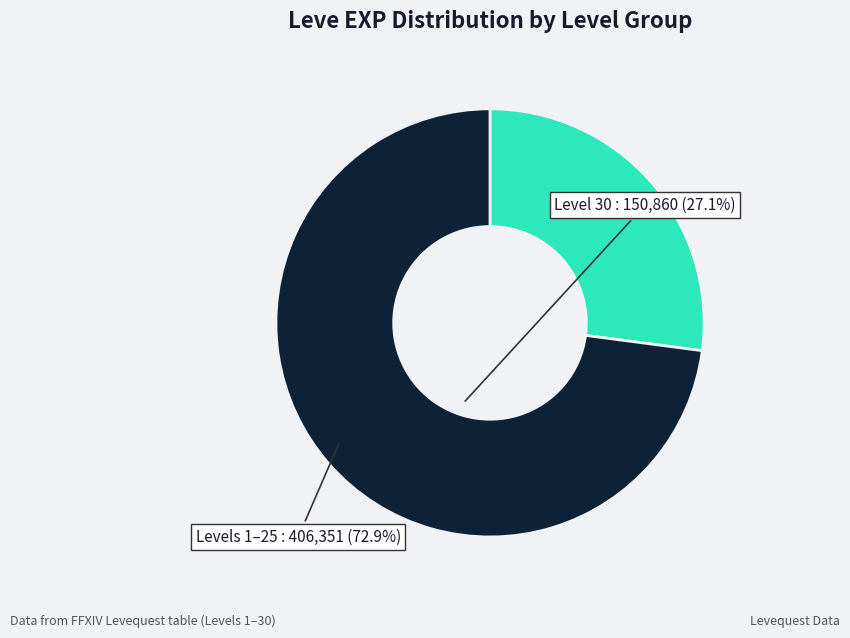

Is there any slice that represents more than half of the pie?

Yes